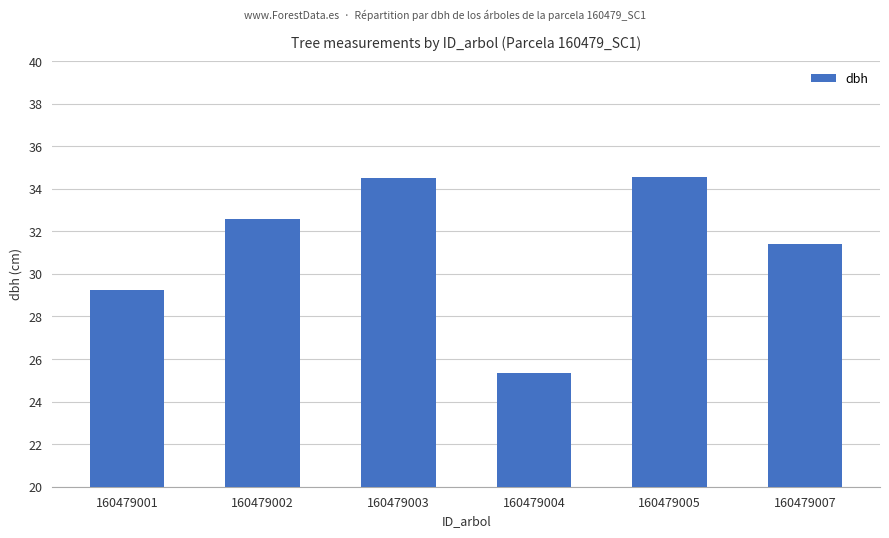

What is the difference between the maximum and minimum values?

9.2